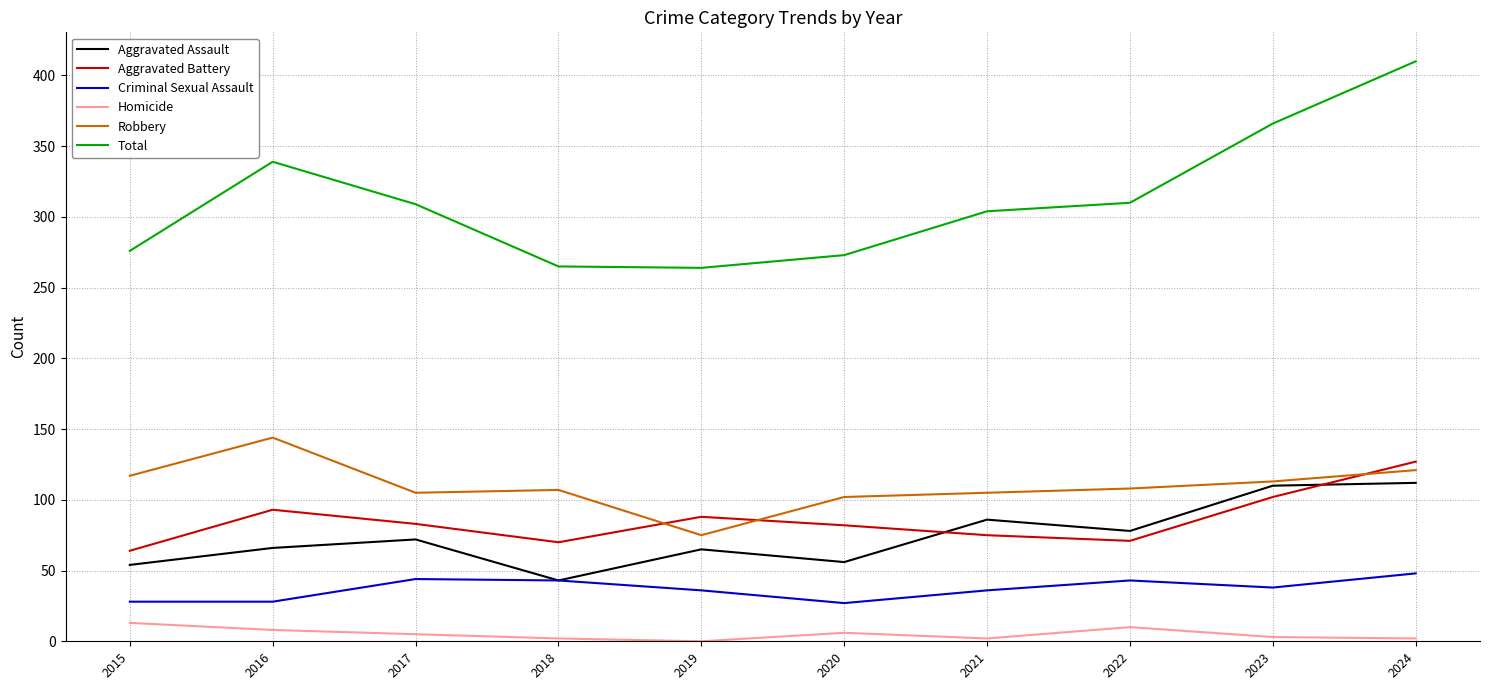

How many lines are shown in the chart?

6